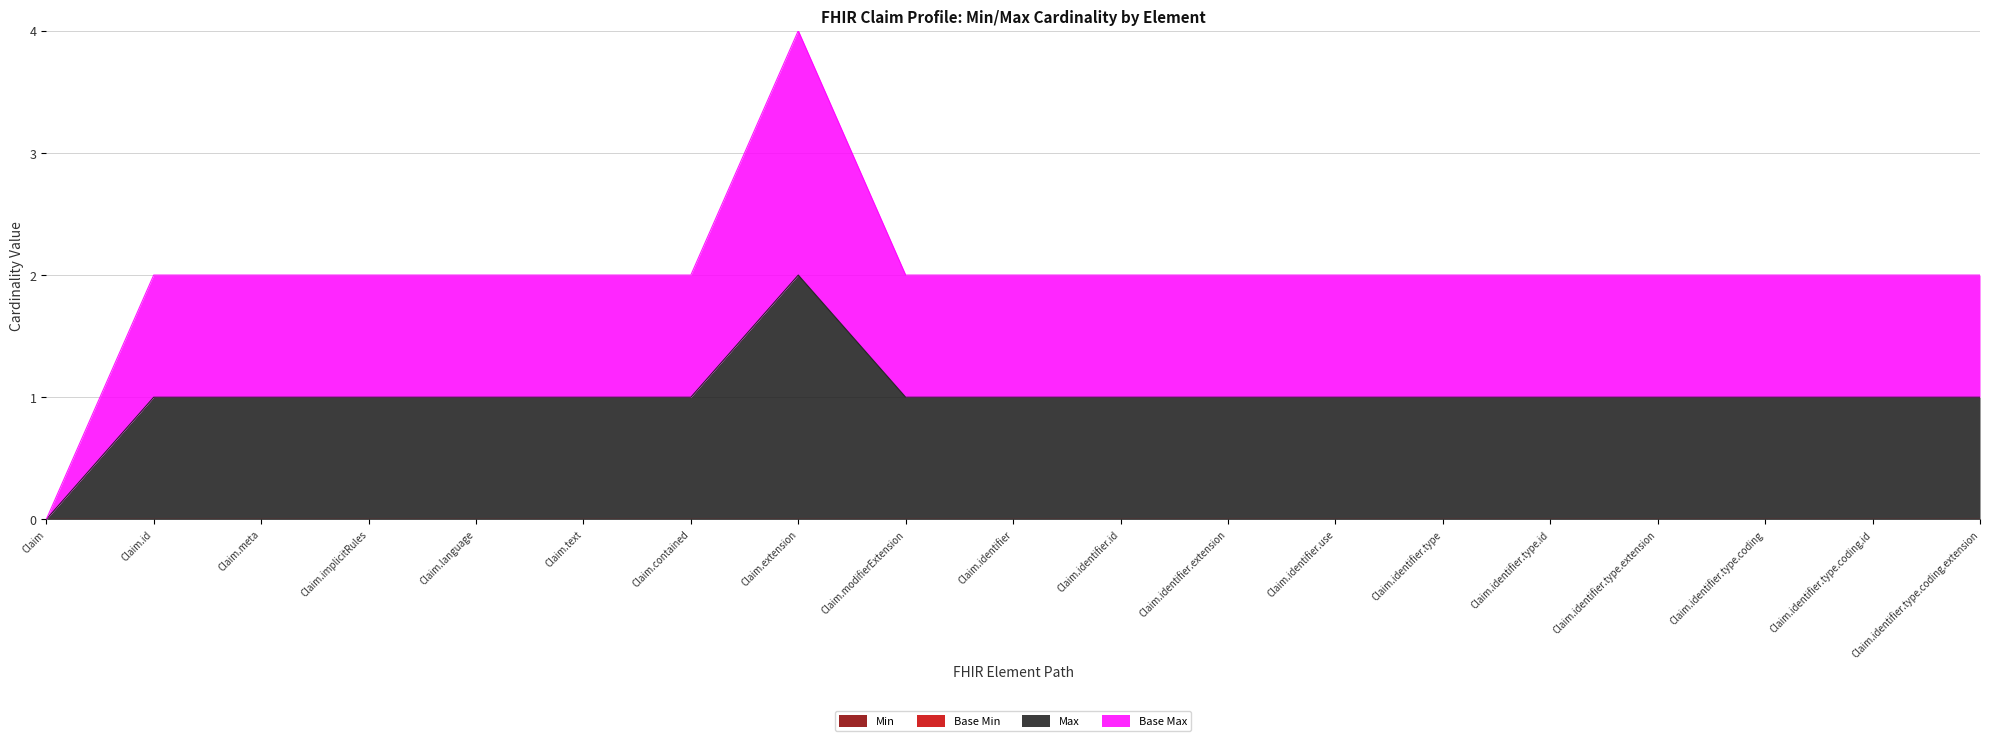

Between Claim.language and Claim.identifier.type.coding.extension, which series saw the biggest shift?

Max